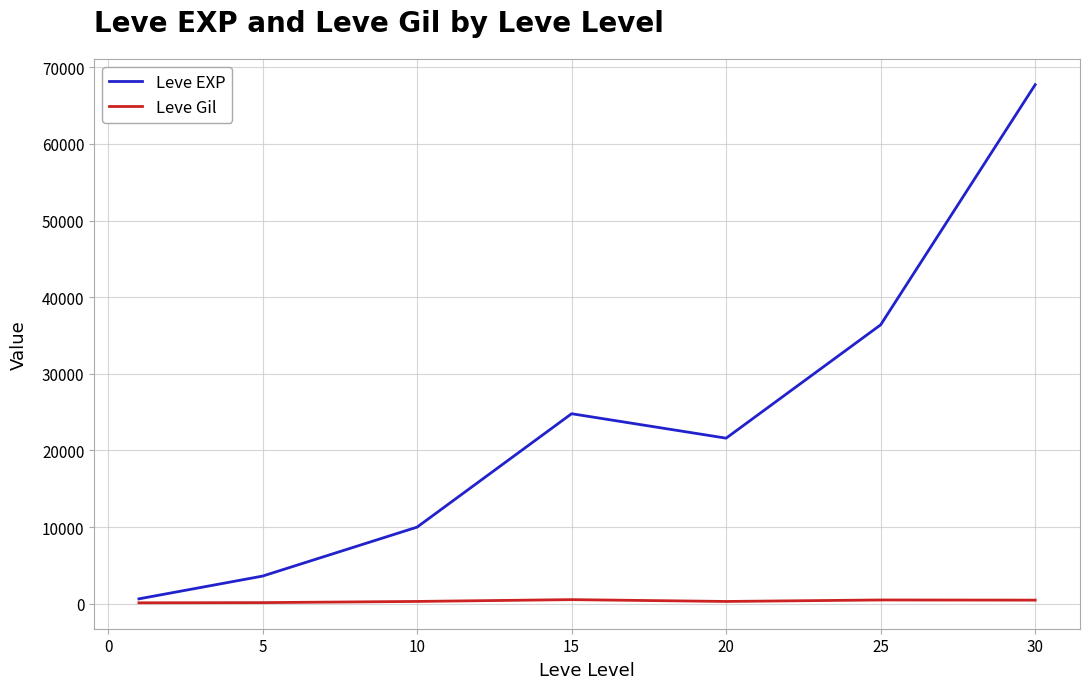

List the series in order of their overall mean, lowest first.

Leve Gil, Leve EXP